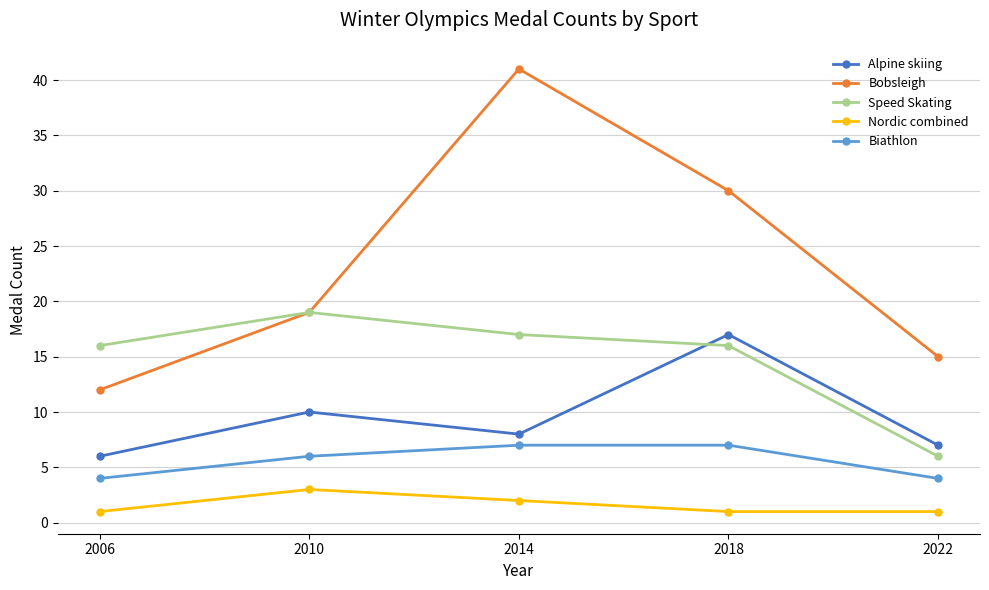

How many interior local peaks does the Alpine skiing series have?

2